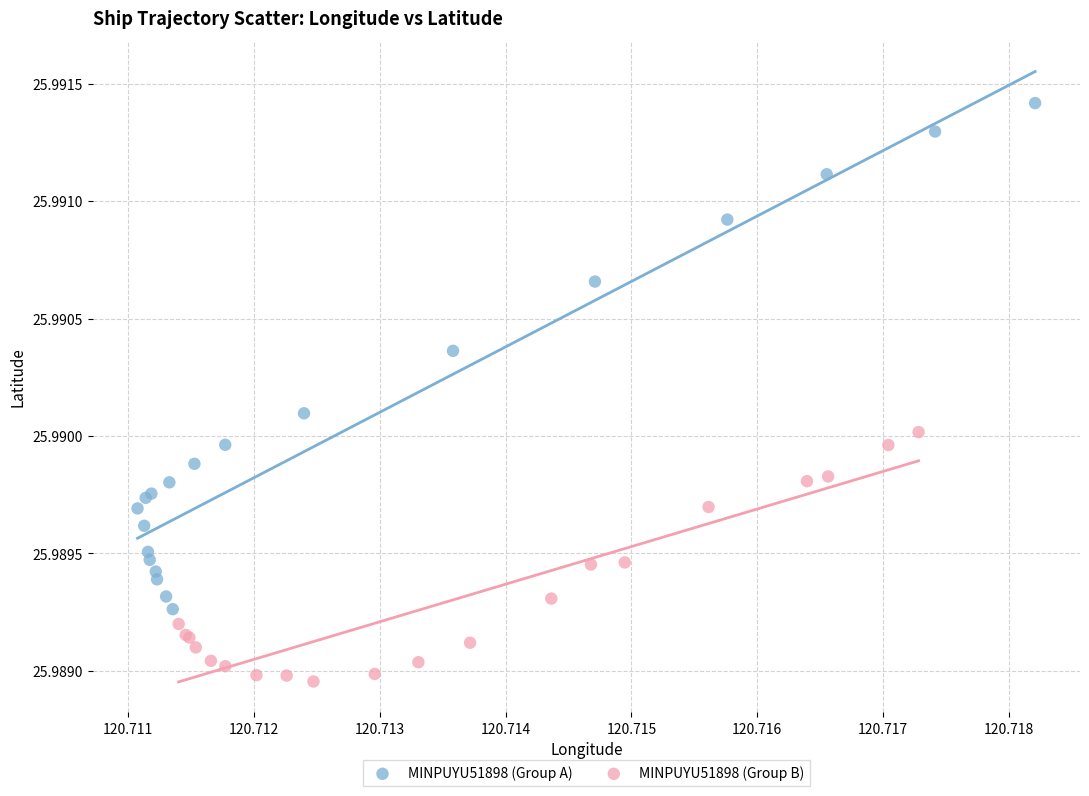

What are all the series names shown in the legend?

MINPUYU51898 (Group A), MINPUYU51898 (Group B)